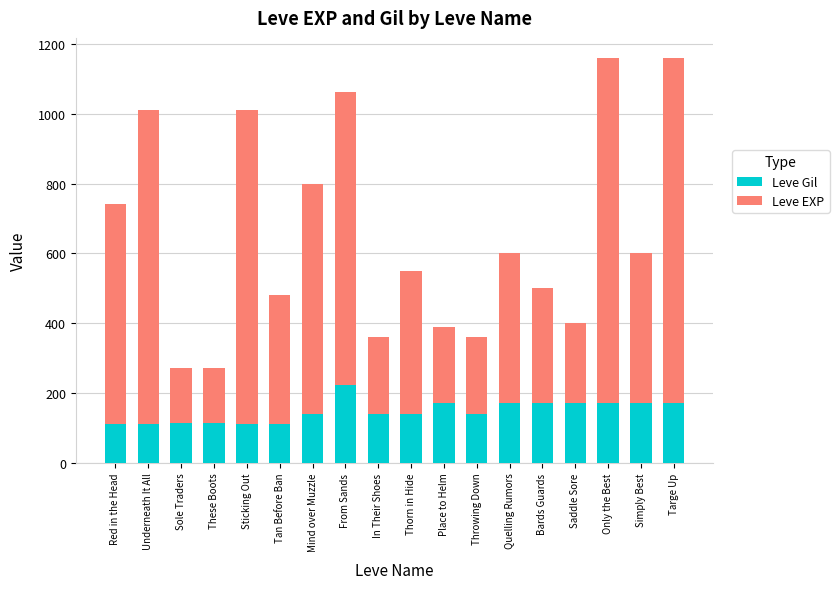

What is the total value across all series at Throwing Down?

360